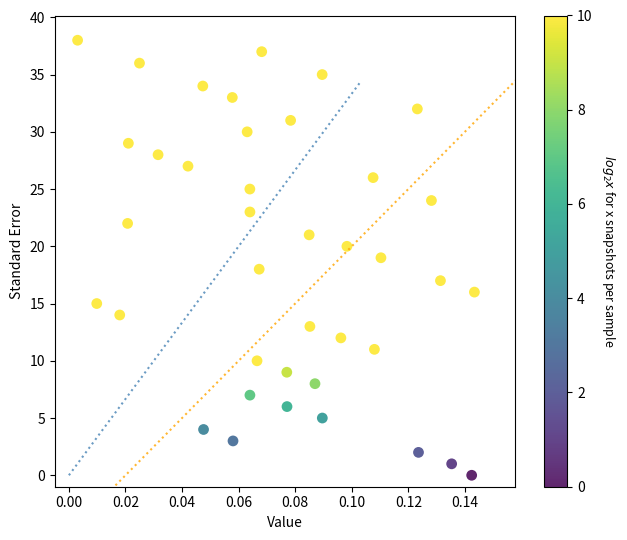

What is the range of Y values (max minus min)?

38